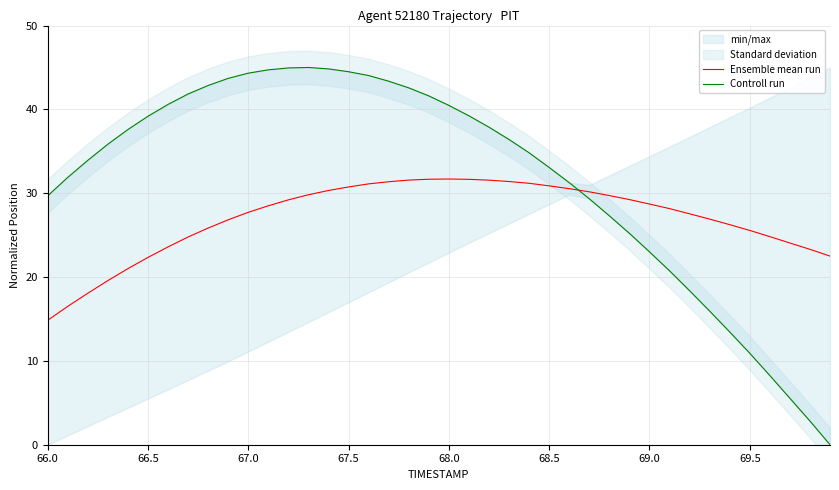

Which series has the largest range (max minus min)?

Controll run